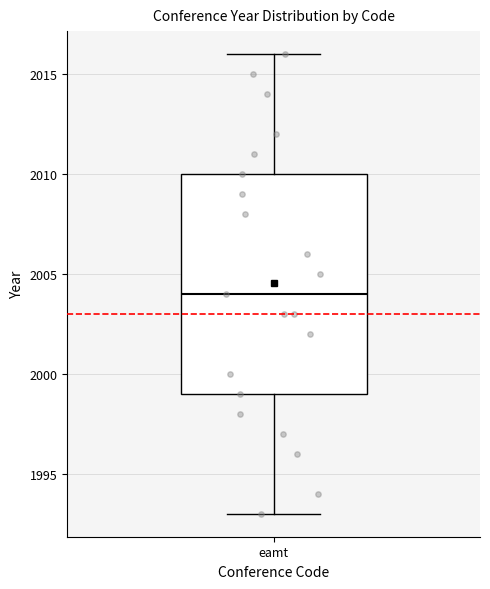

Where does the median line of the box for eamt sit on the y-axis? The values are not printed on the chart, so give them approximately, as read against the axis.

2004